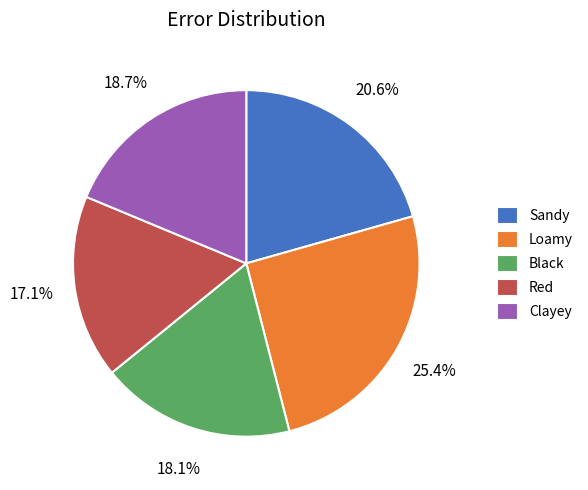

Does Clayey account for over 50% of the chart?

No